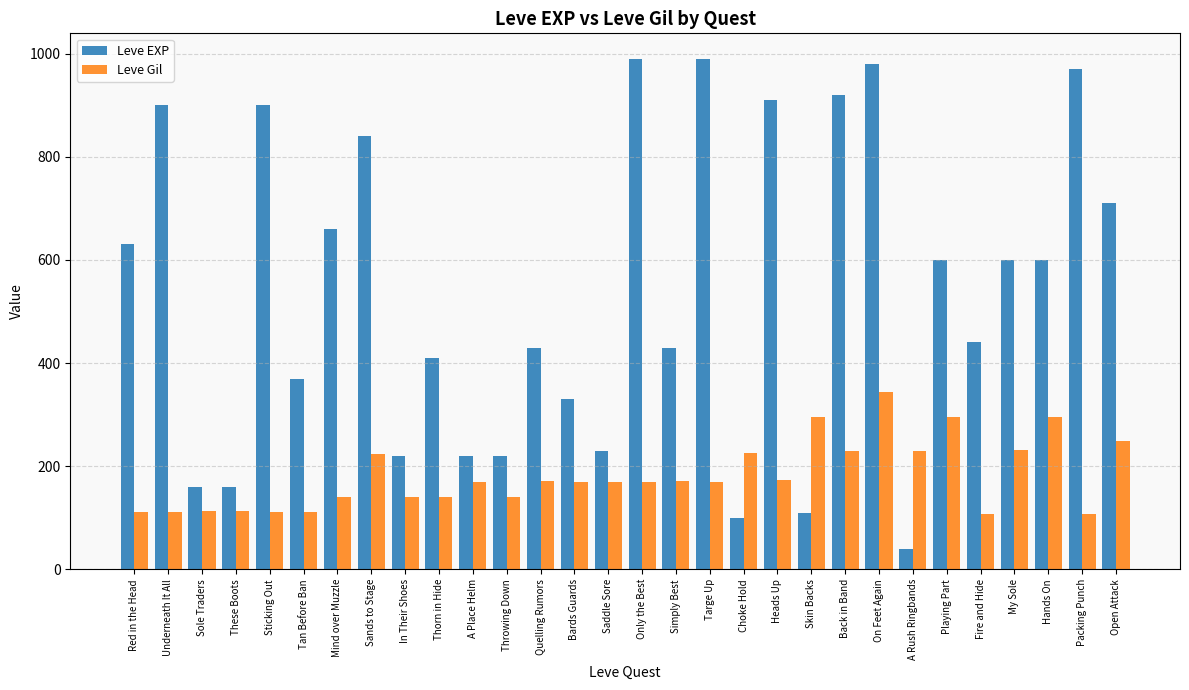

Are the bars horizontal?

No